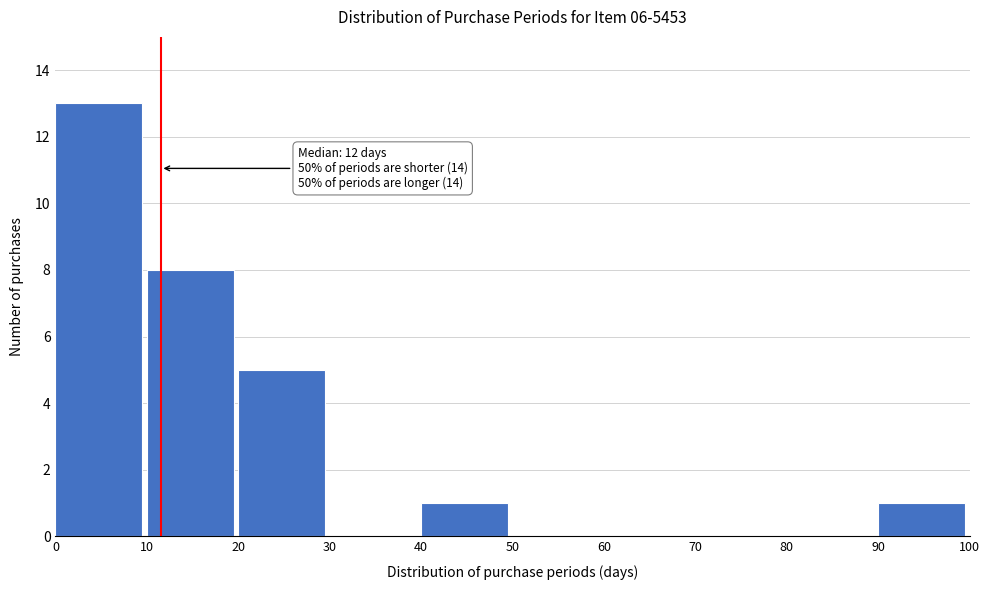

Over which range of the x-axis is the bar tallest?

0 to 10